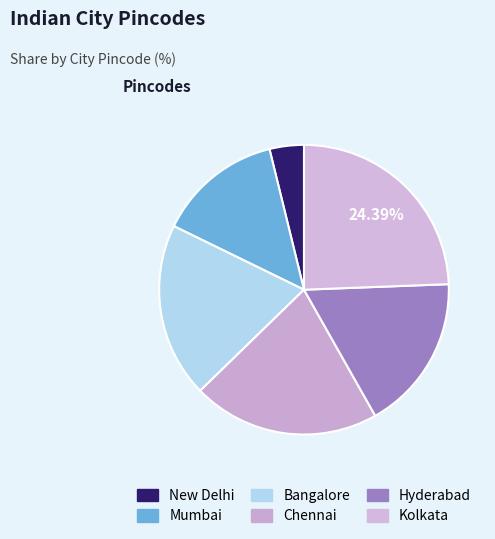

What percentage is NOT represented by Mumbai?

86.1%